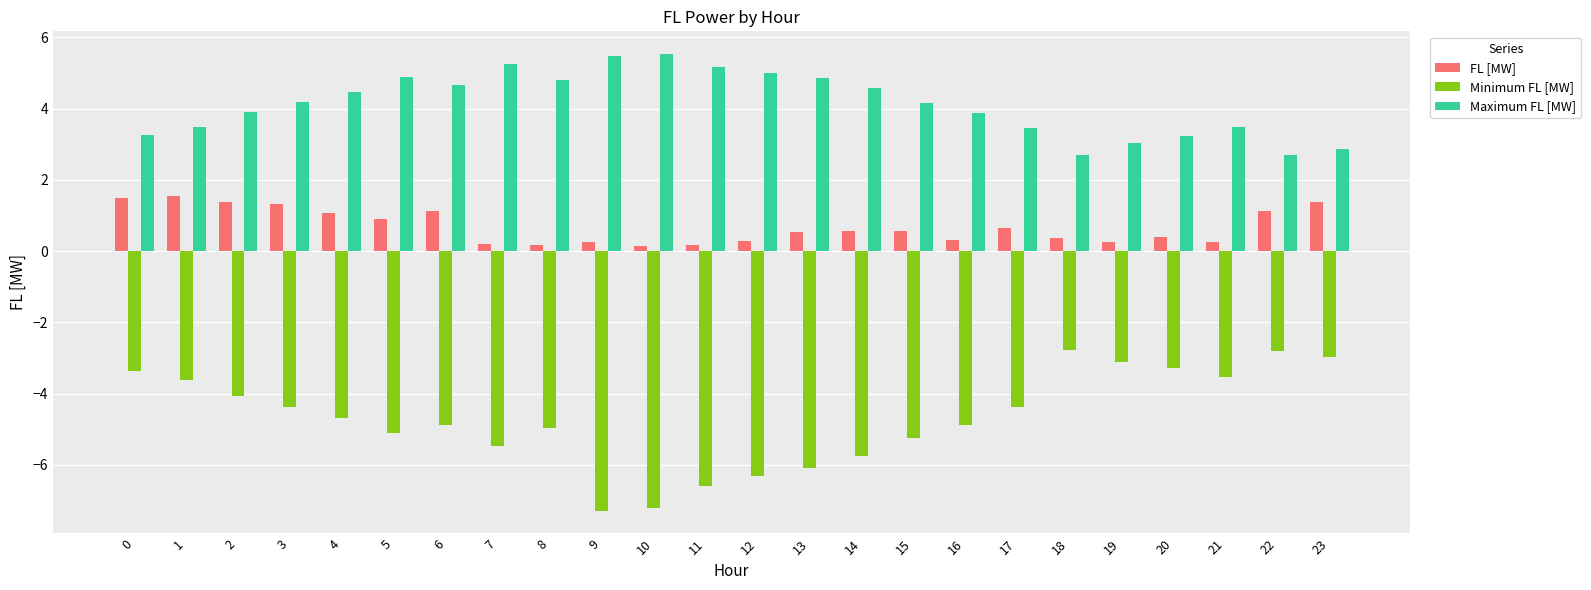

What are all the series names shown in the legend?

FL [MW], Minimum FL [MW], Maximum FL [MW]